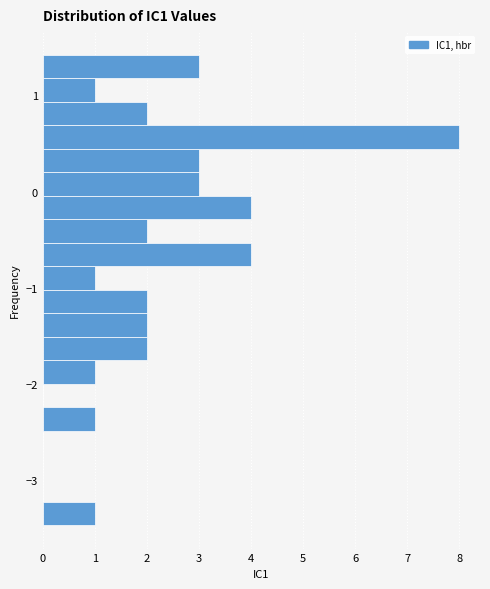

Read against the y-axis, roughly where is the centre of the longest bar?

0.6